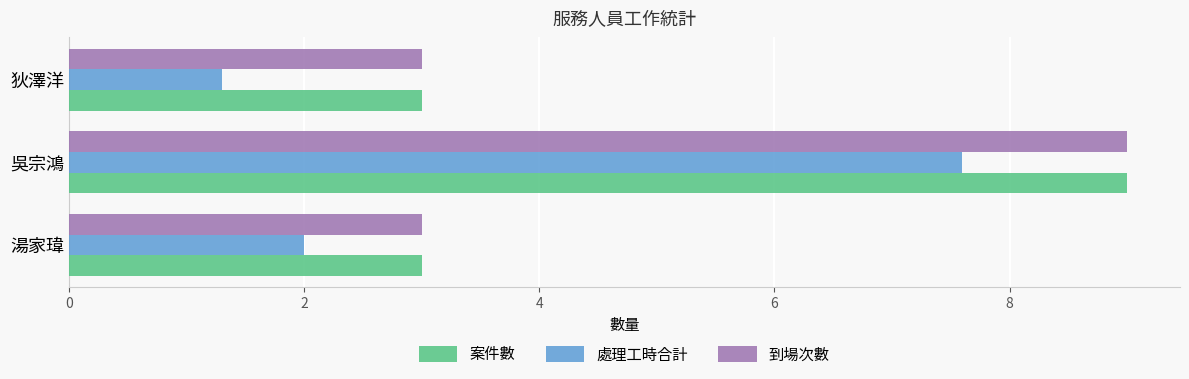

What is the approximate value of 案件數 at 狄澤洋?

3.0